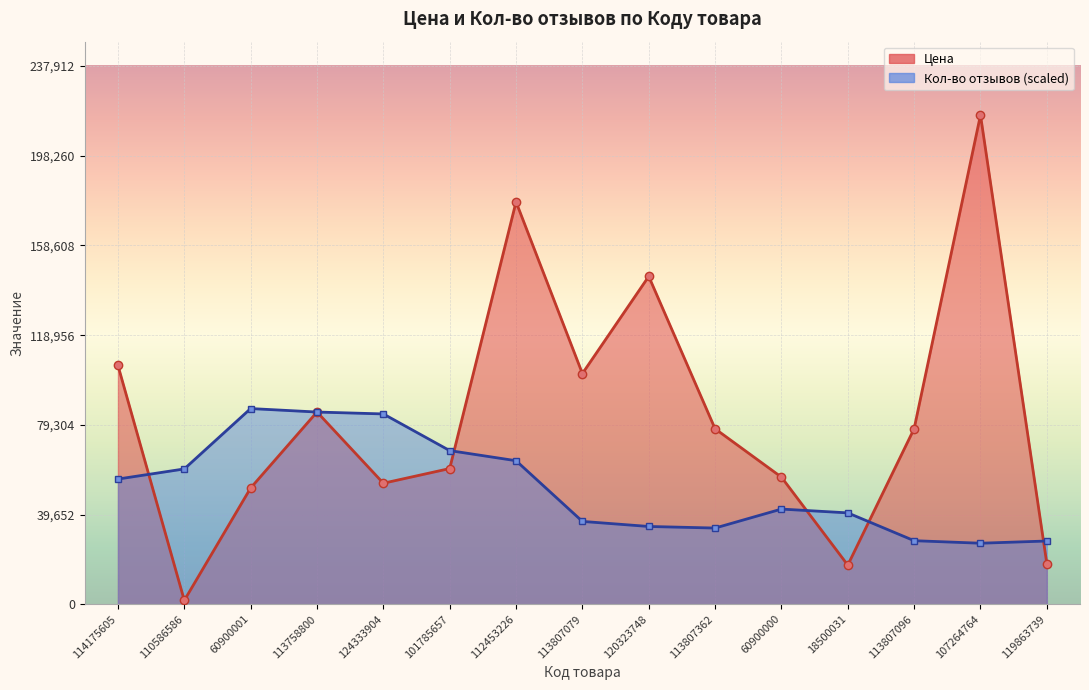

What is the difference between the highest and lowest values at 113807079?

65382.0